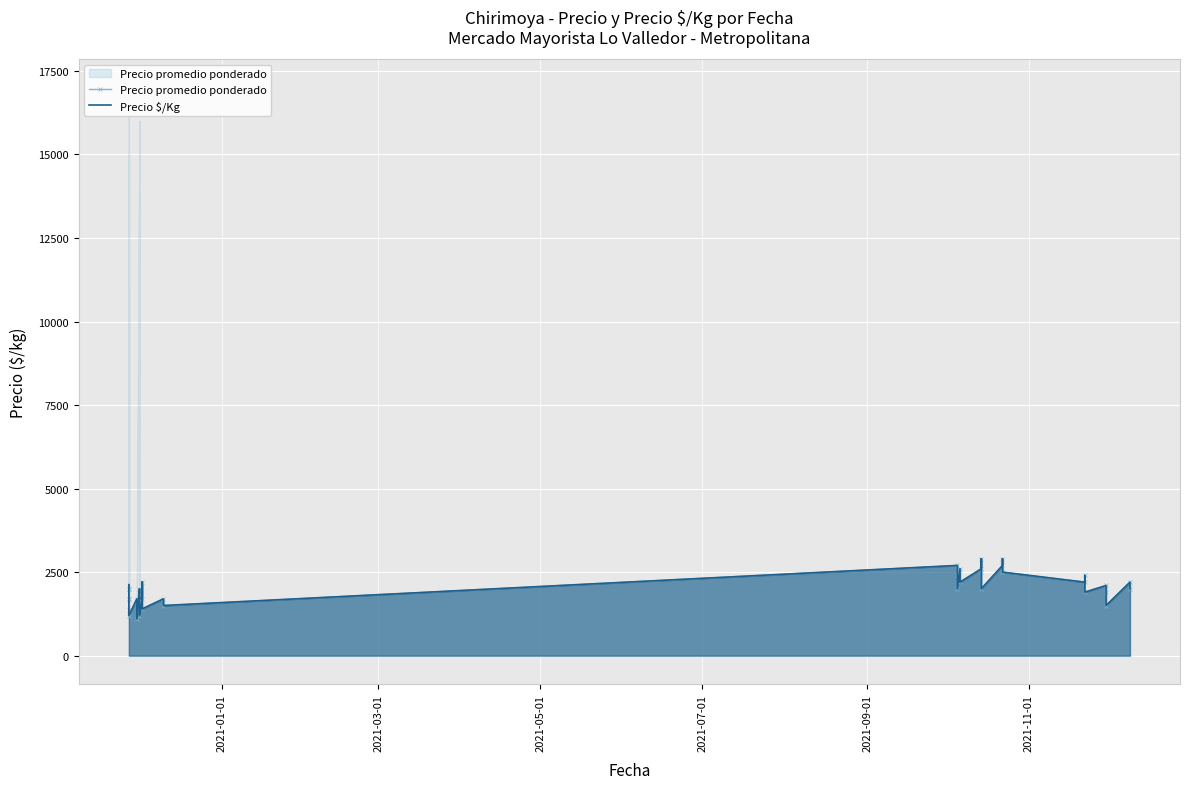

True or false: Precio $/Kg and Precio promedio ponderado cross at least once.

False